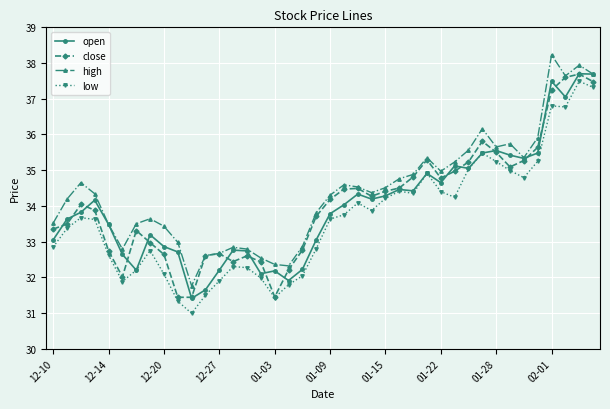

True or false: low and high intersect in this chart.

False